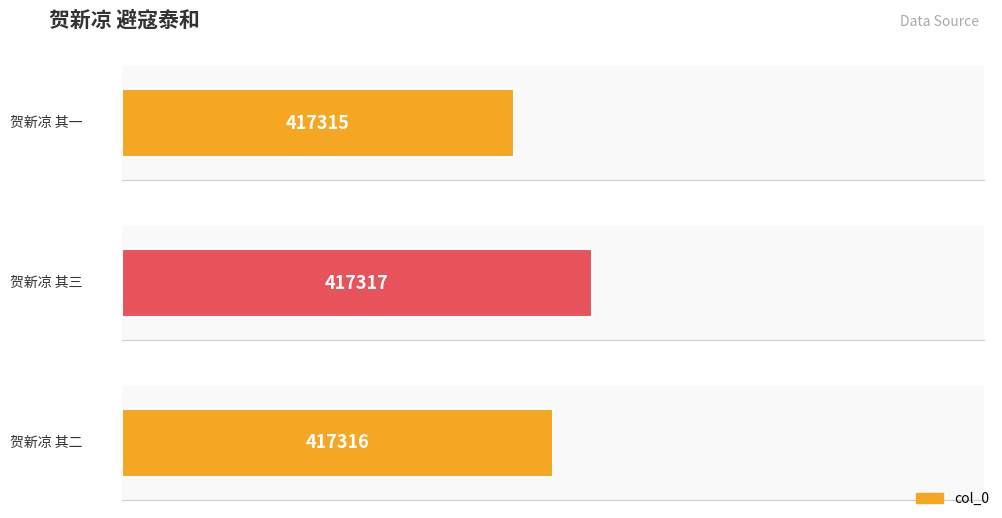

What is the value of the 2nd bar from the left?

417317